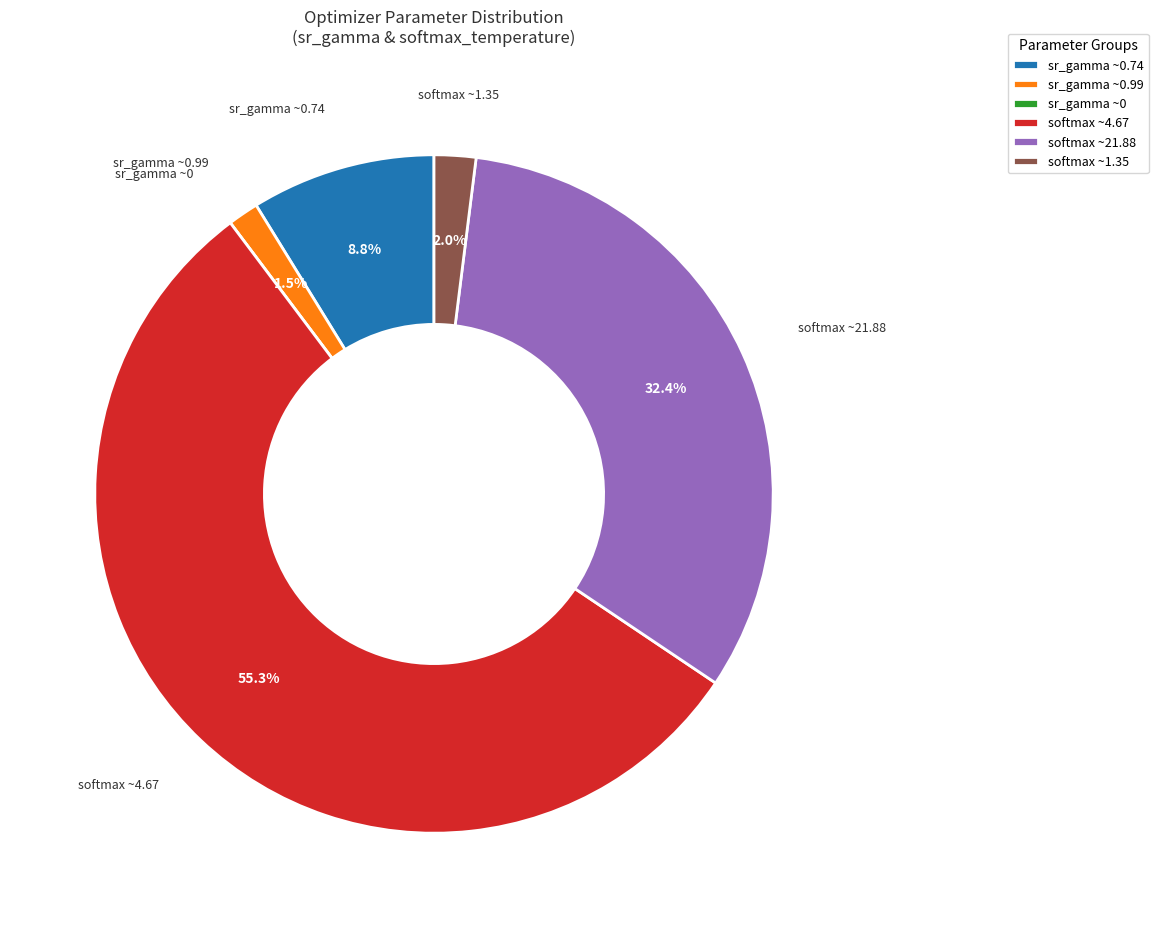

Which slice is the largest?

softmax ~4.67